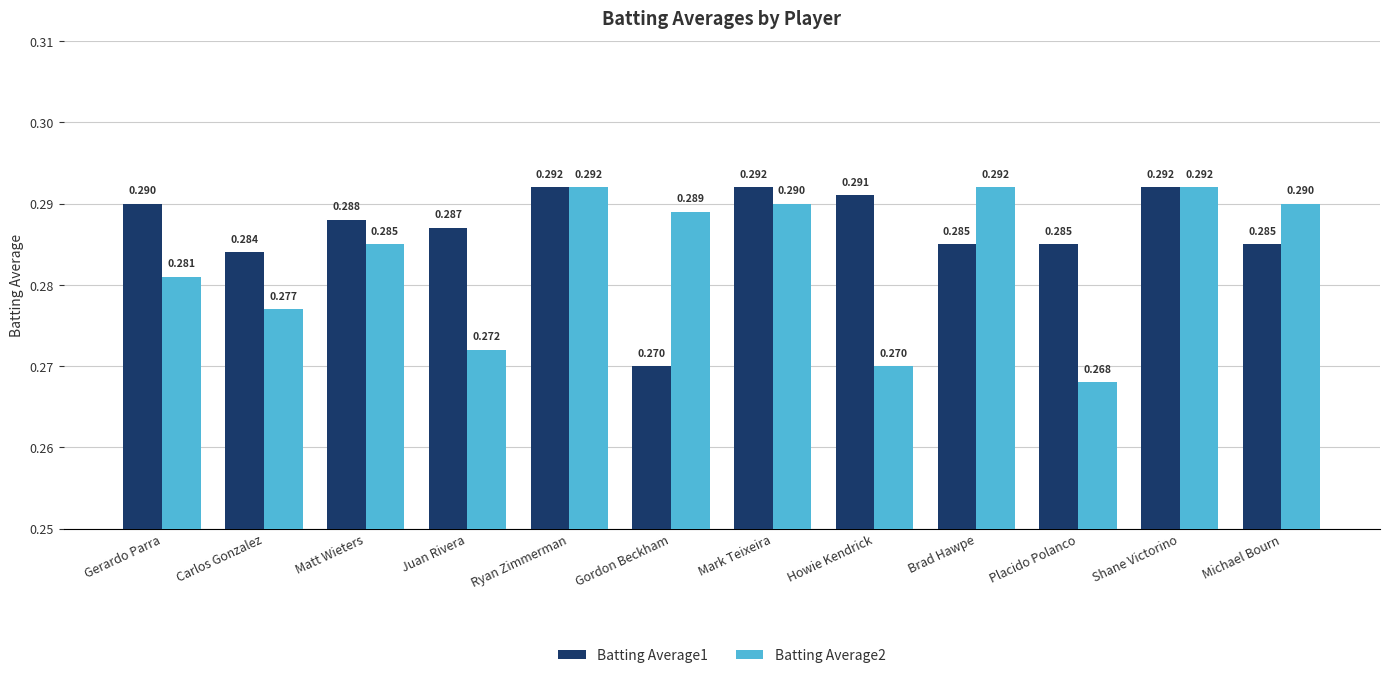

List the series in order of their overall mean, lowest first.

Batting Average2, Batting Average1